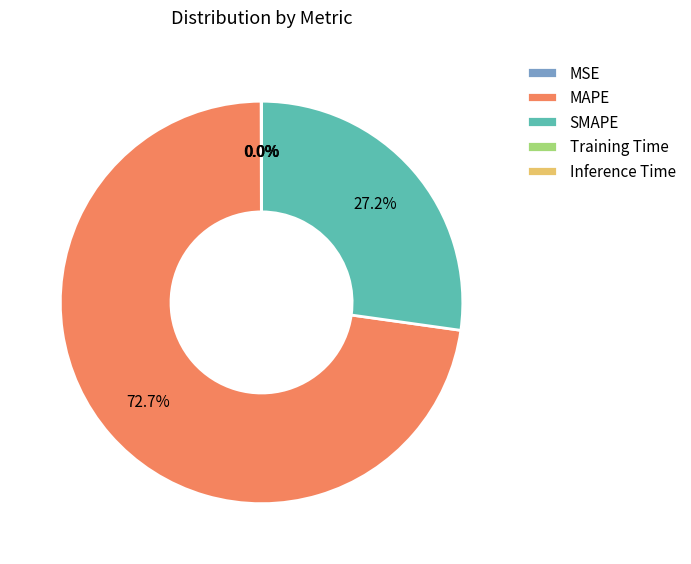

Does MAPE account for over 50% of the chart?

Yes